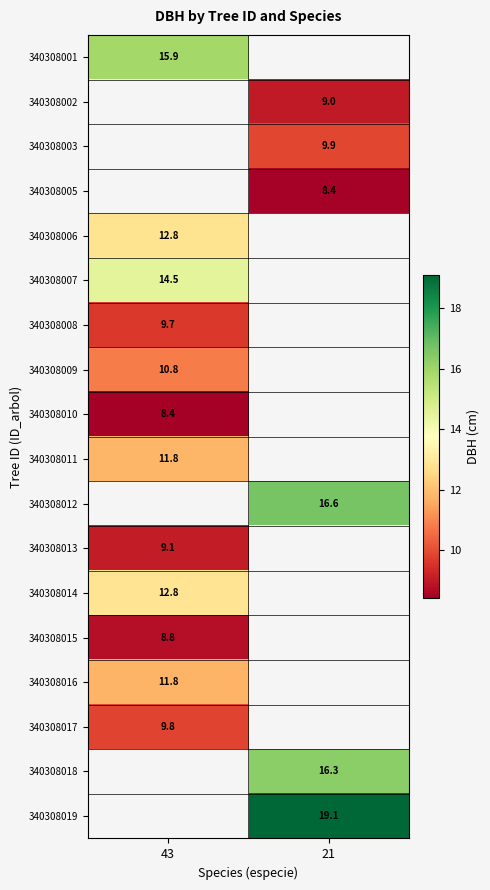

The 340308003 series shows 9.9 at 21. True or false?

True